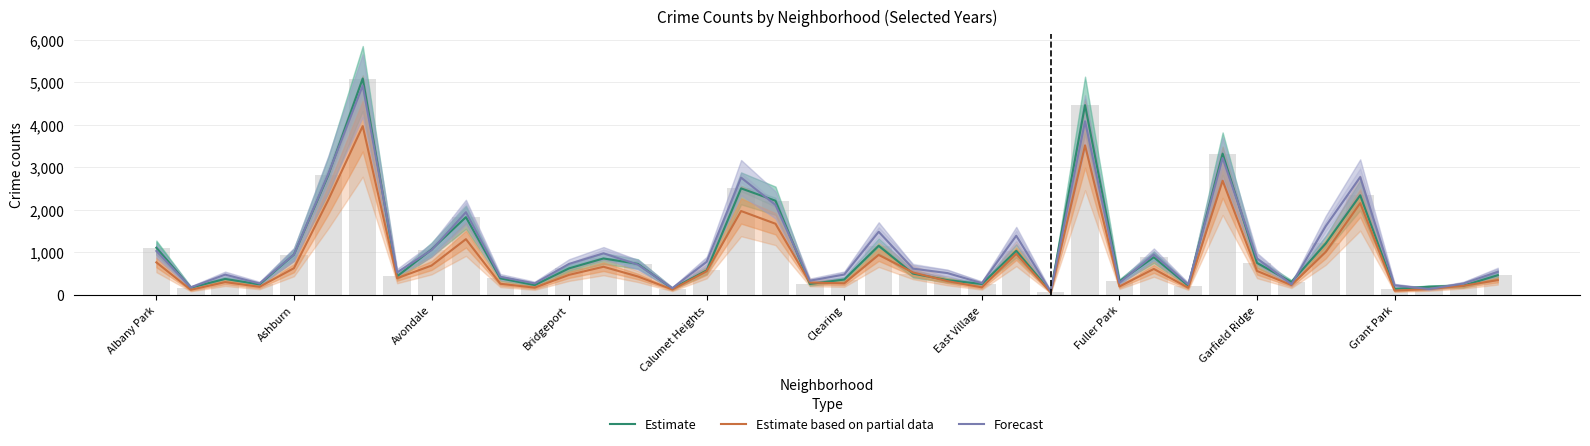

The value of Forecast at 31 is 3220.5. True or false?

True